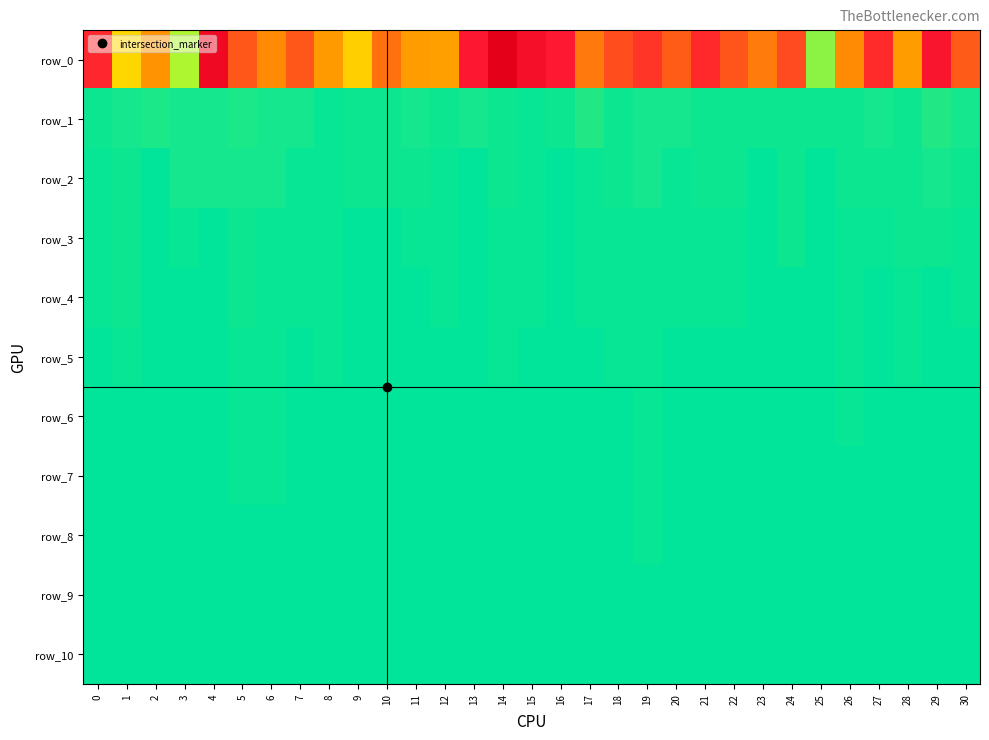

Where does the row_3 series first go above 6654835?

1